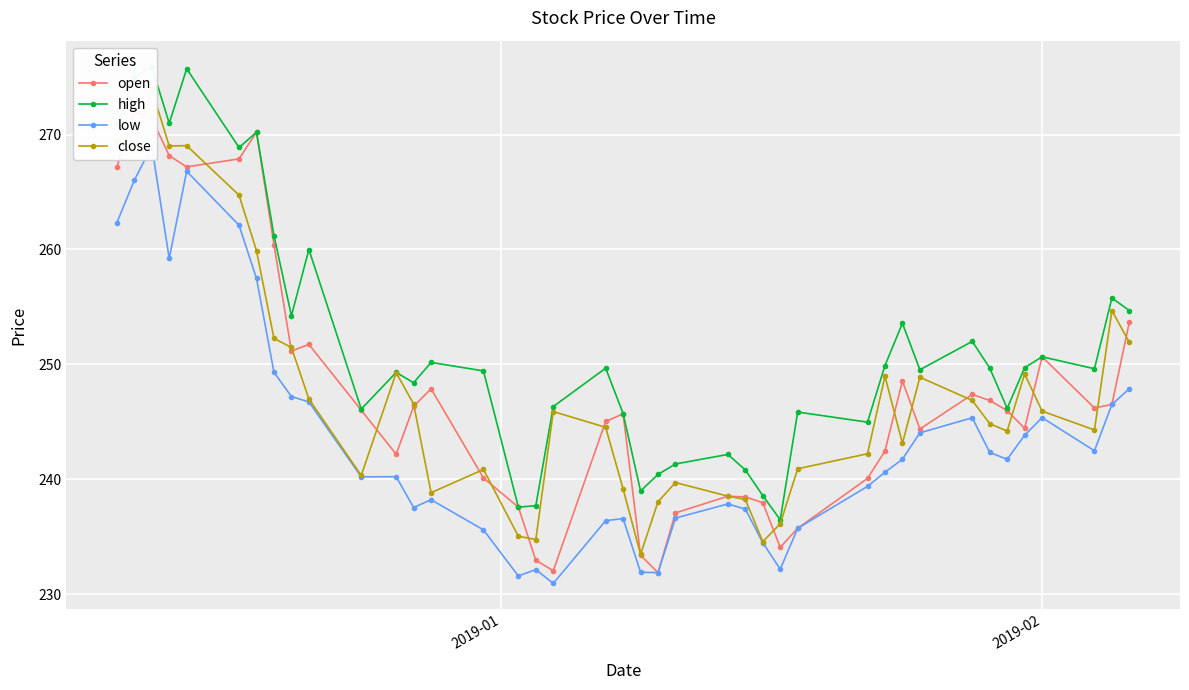

How many data points does each series have?

40